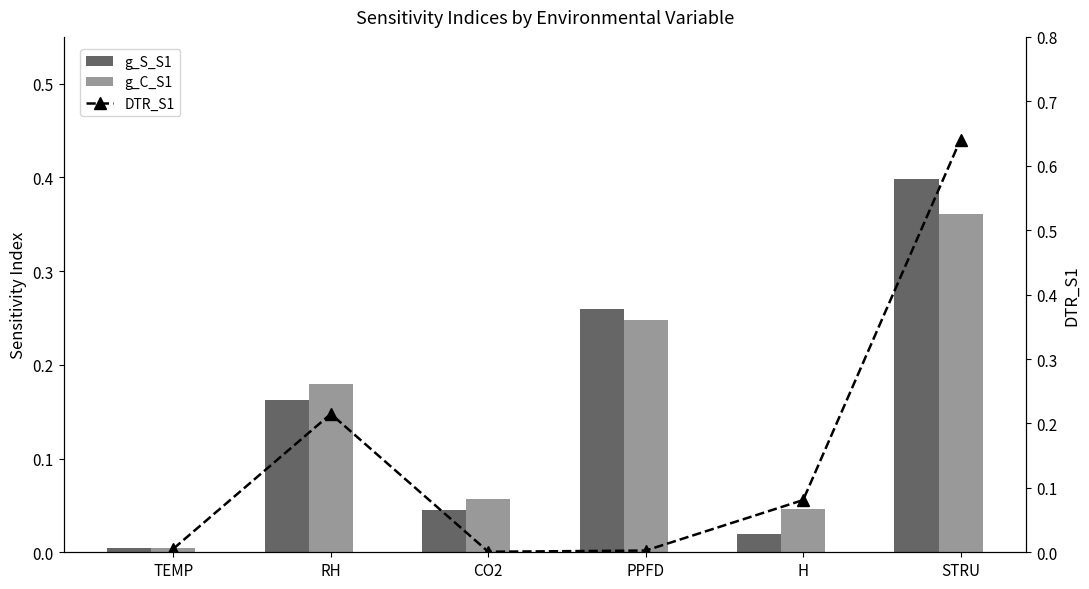

Which category has the lowest value in the DTR_S1 series?

CO2